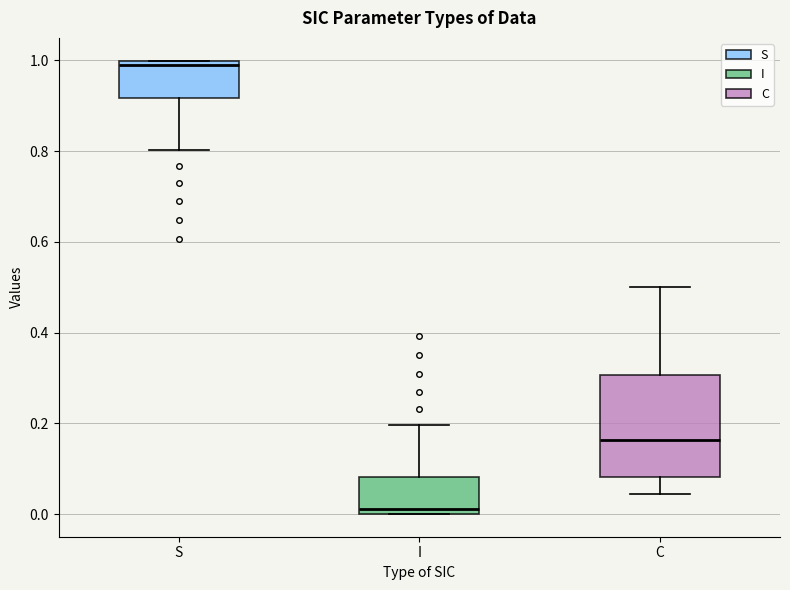

Where is the upper edge of the box for C on the y-axis? The values are not printed on the chart, so give them approximately, as read against the axis.

0.30